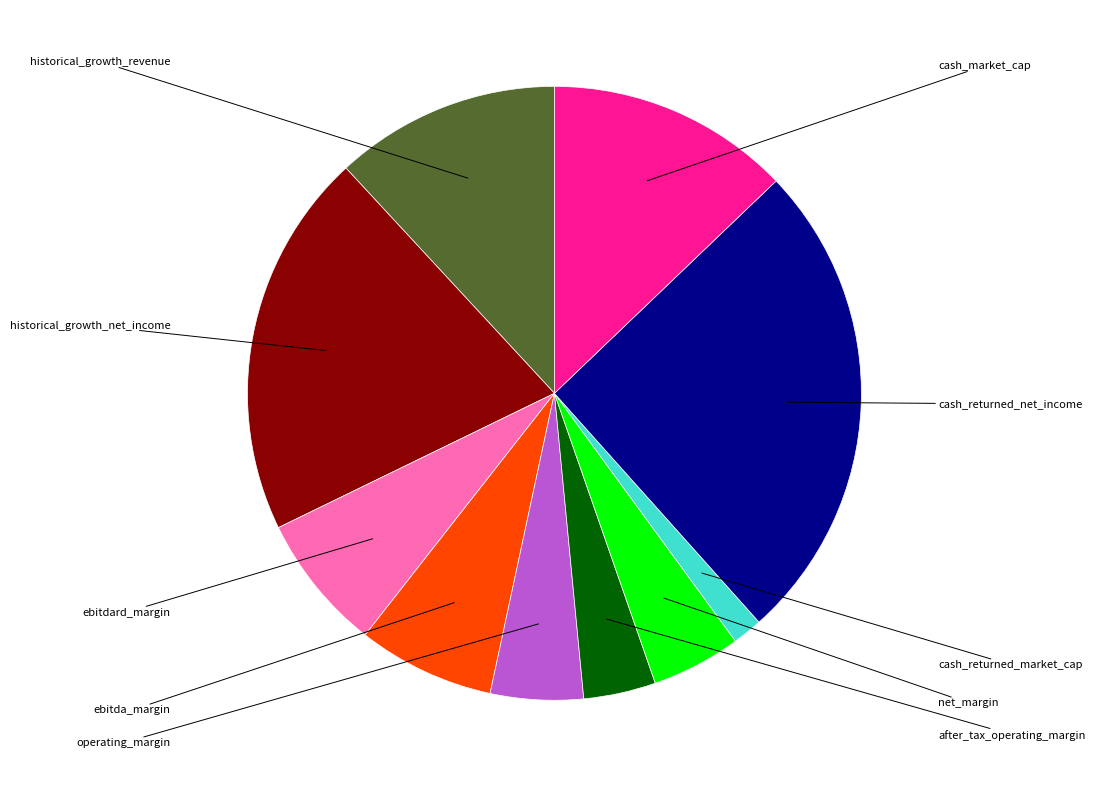

Is there a majority slice in this chart?

No